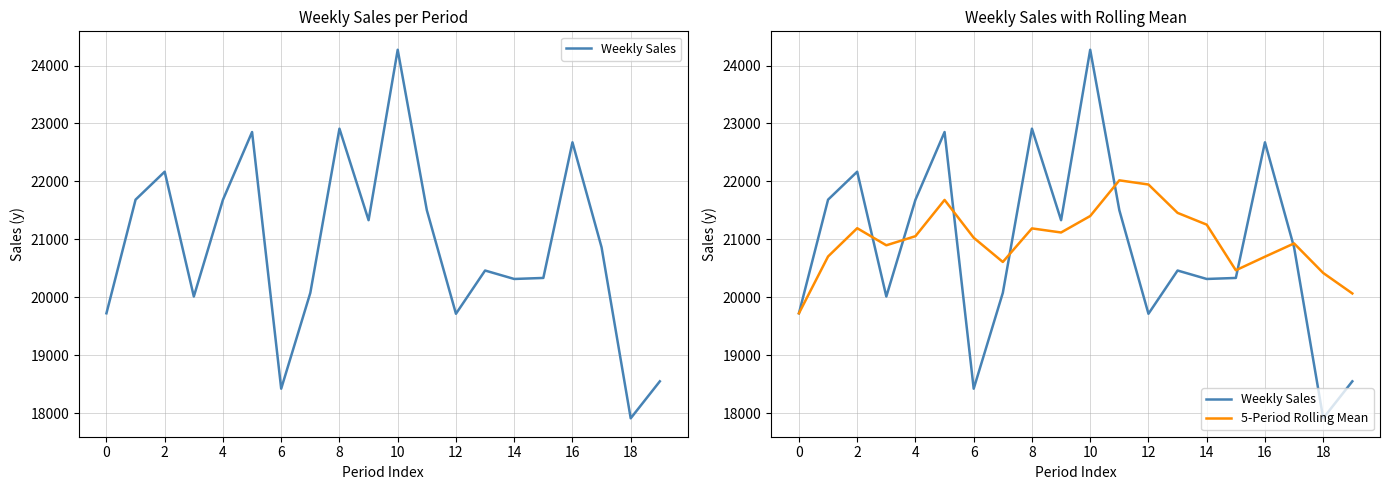

Is it true that Weekly Sales equals 26555.5 at 14?

False